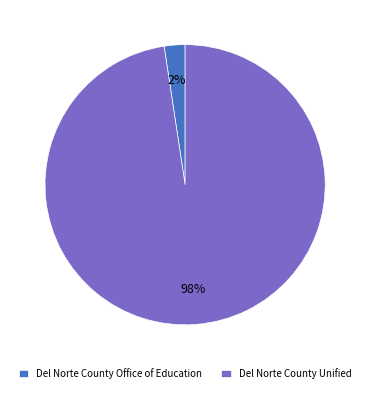

How many segments does this pie chart have?

2